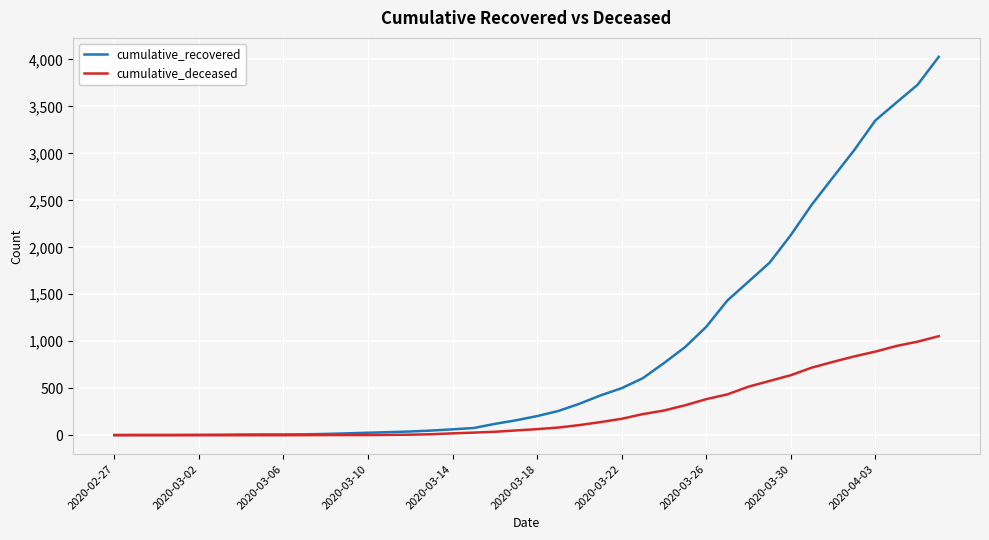

What is the maximum value for cumulative_recovered?

4027